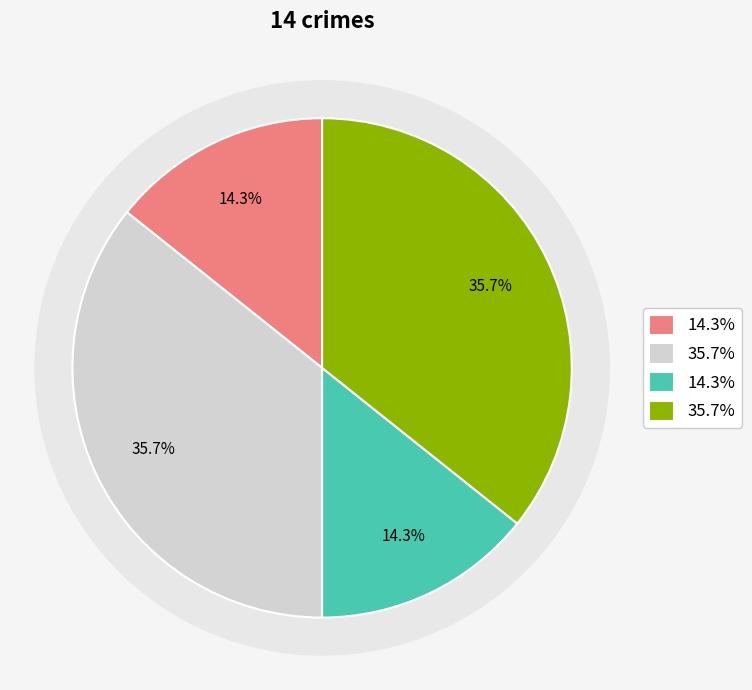

What percentage is the Robbery slice, to the nearest percent?

36%